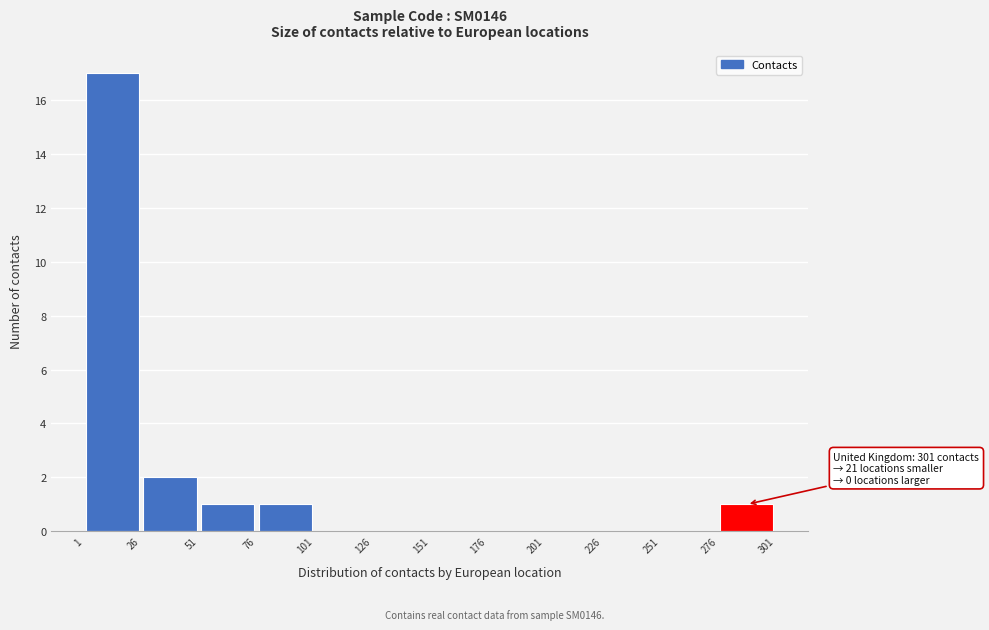

Over which range of the x-axis is the bar tallest?

1 to 26